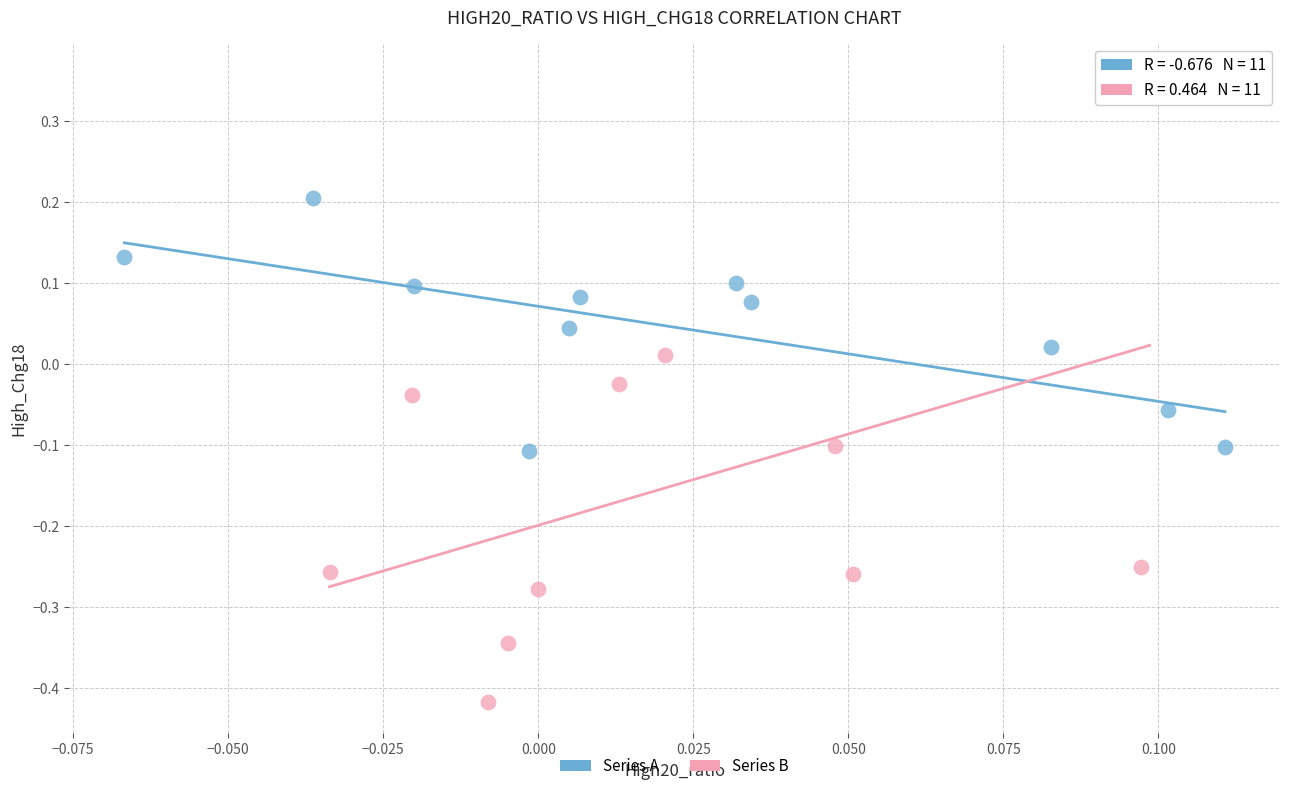

Which series has the largest Y range (max minus min)?

Series B